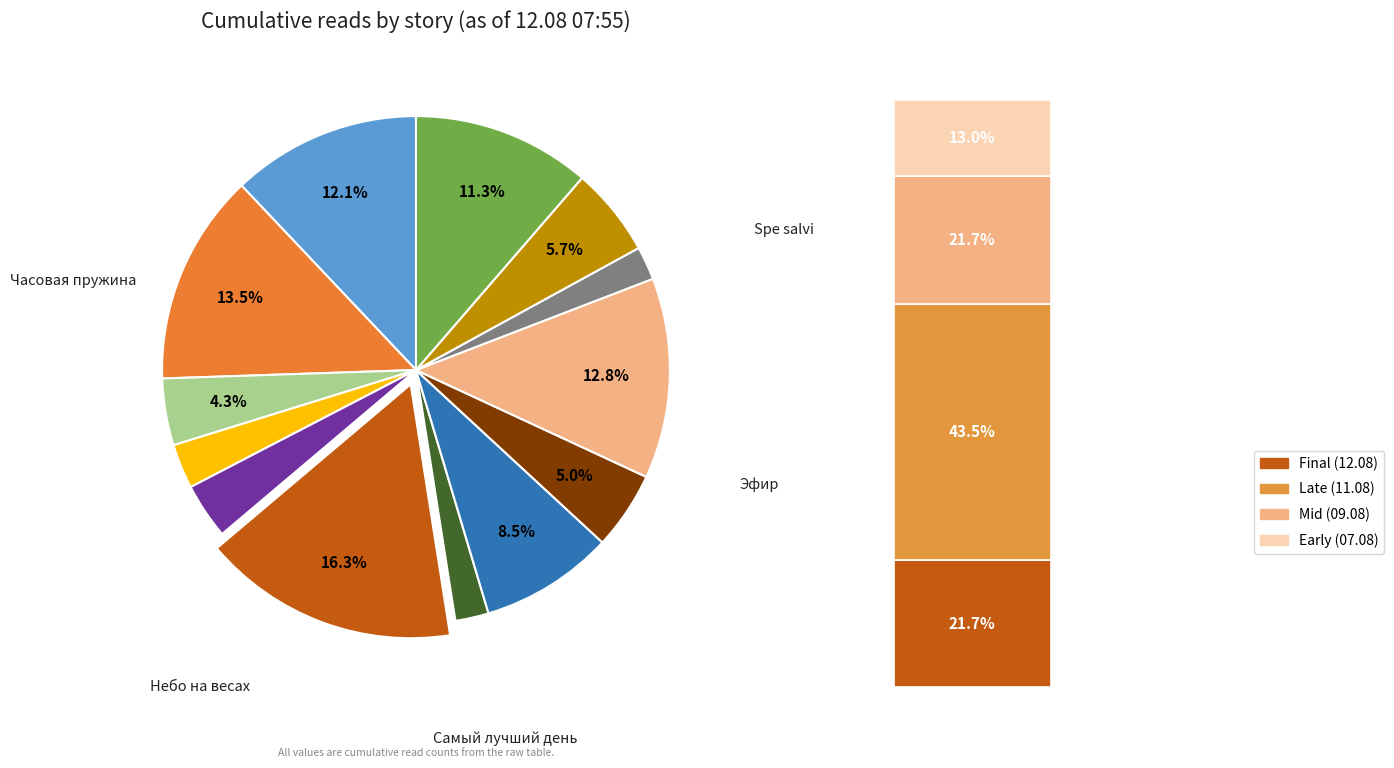

Count the number of slices in the pie.

13